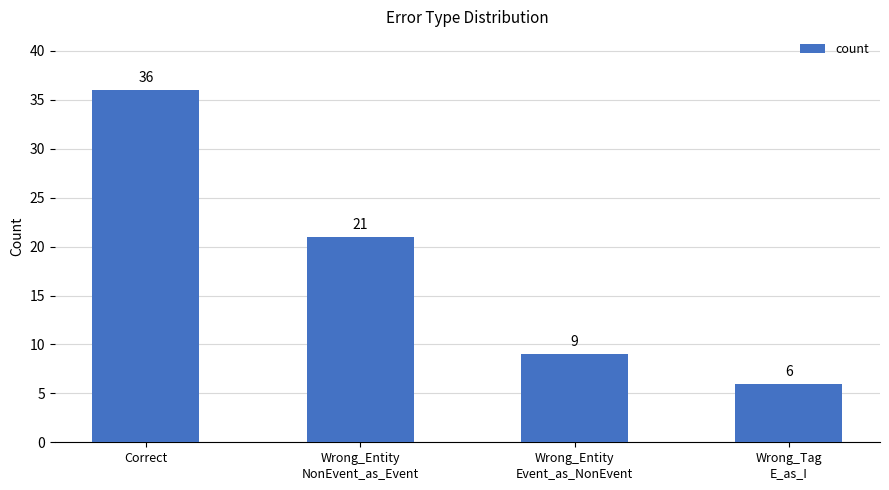

How many values are between 9 and 36?

3